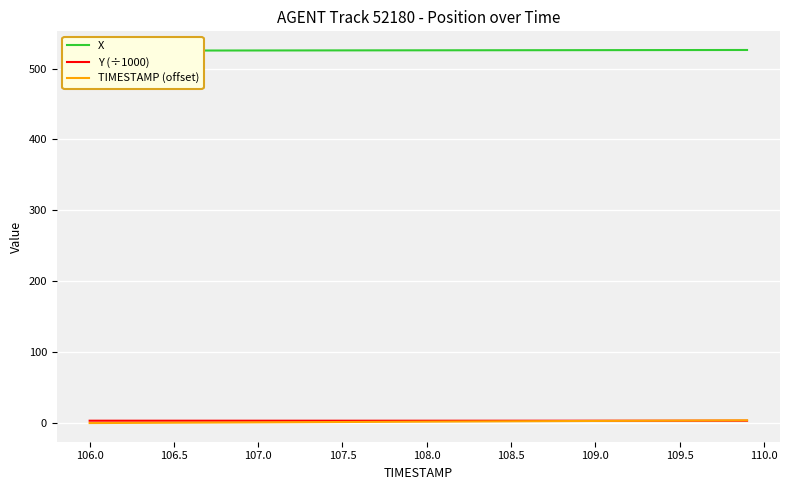

True or false: TIMESTAMP (offset) has more than 1 points higher than both neighbors.

False